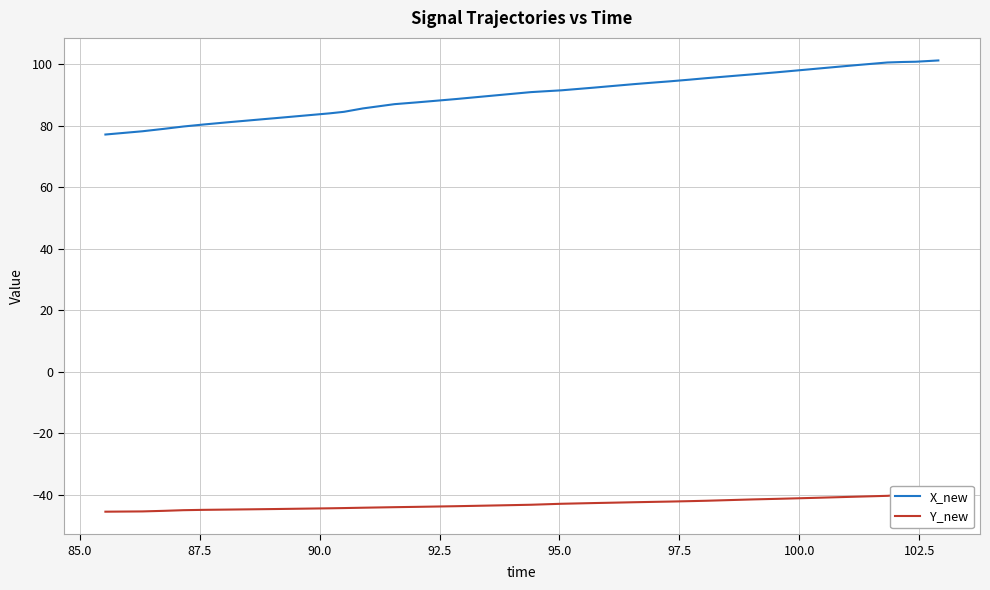

List the series in order of their overall mean, highest first.

X_new, Y_new